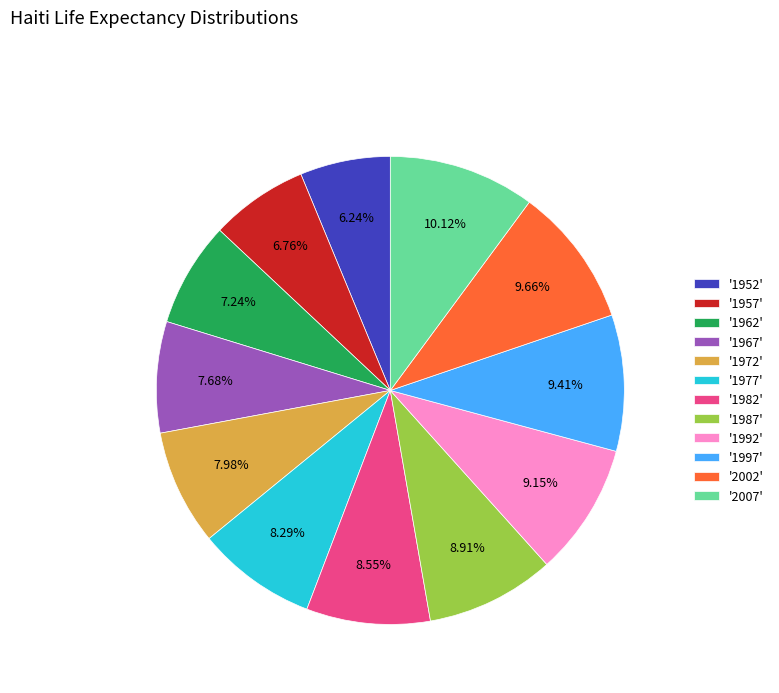

To the nearest percent, what is the average slice percentage?

8%